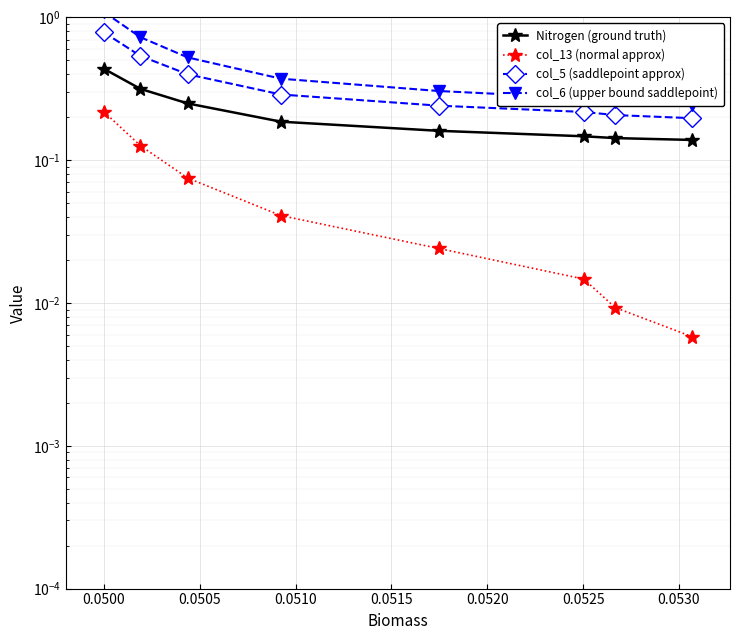

Which series changed the most between 0.0515 and 0.0520?

col_6 (upper bound saddlepoint)